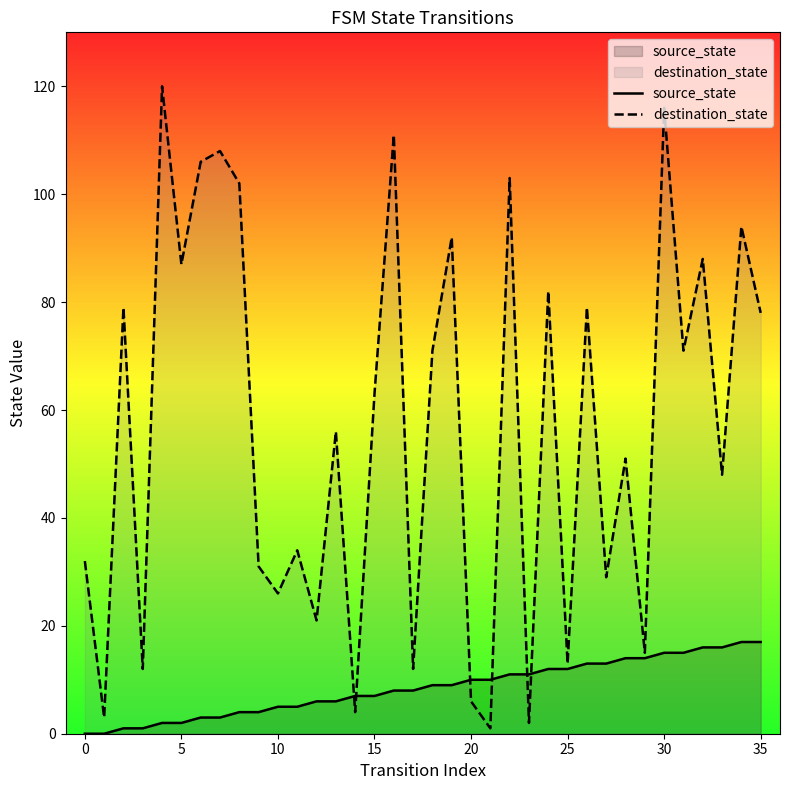

The source_state series shows 0 at 0. True or false?

True